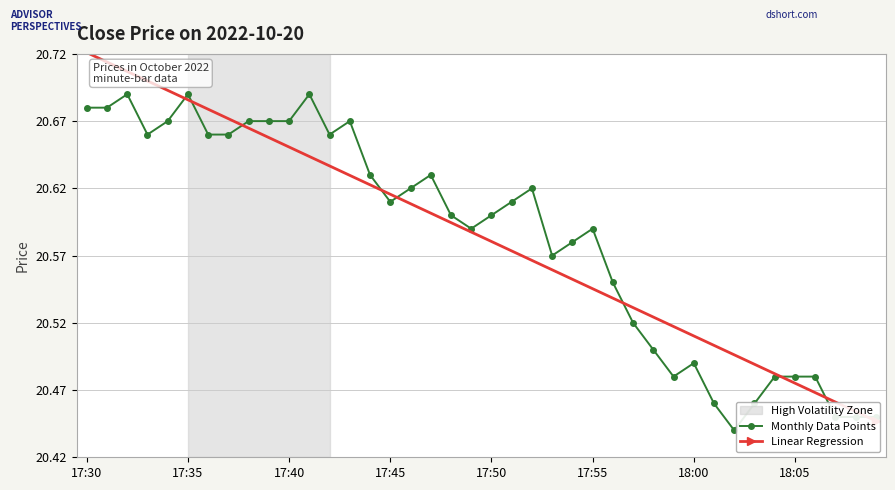

Is it true that Monthly Data Points equals 32.5 at 33?

False